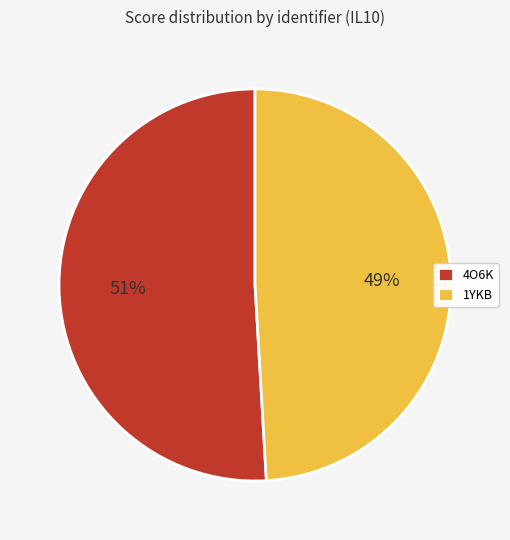

What is the ratio of the value at 1YKB to the value at 4O6K?

1.0